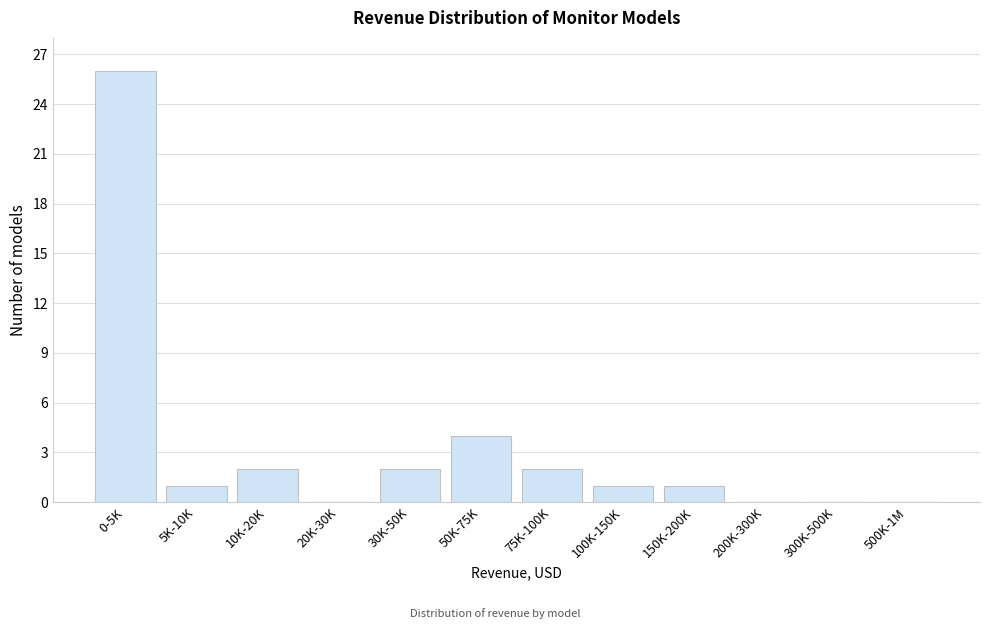

Reading right to left, what are all the values shown in this chart?

500K-1M=0	300K-500K=0	200K-300K=0	150K-200K=1	100K-150K=1	75K-100K=2	50K-75K=4	30K-50K=2	20K-30K=0	10K-20K=2	5K-10K=1	0-5K=26